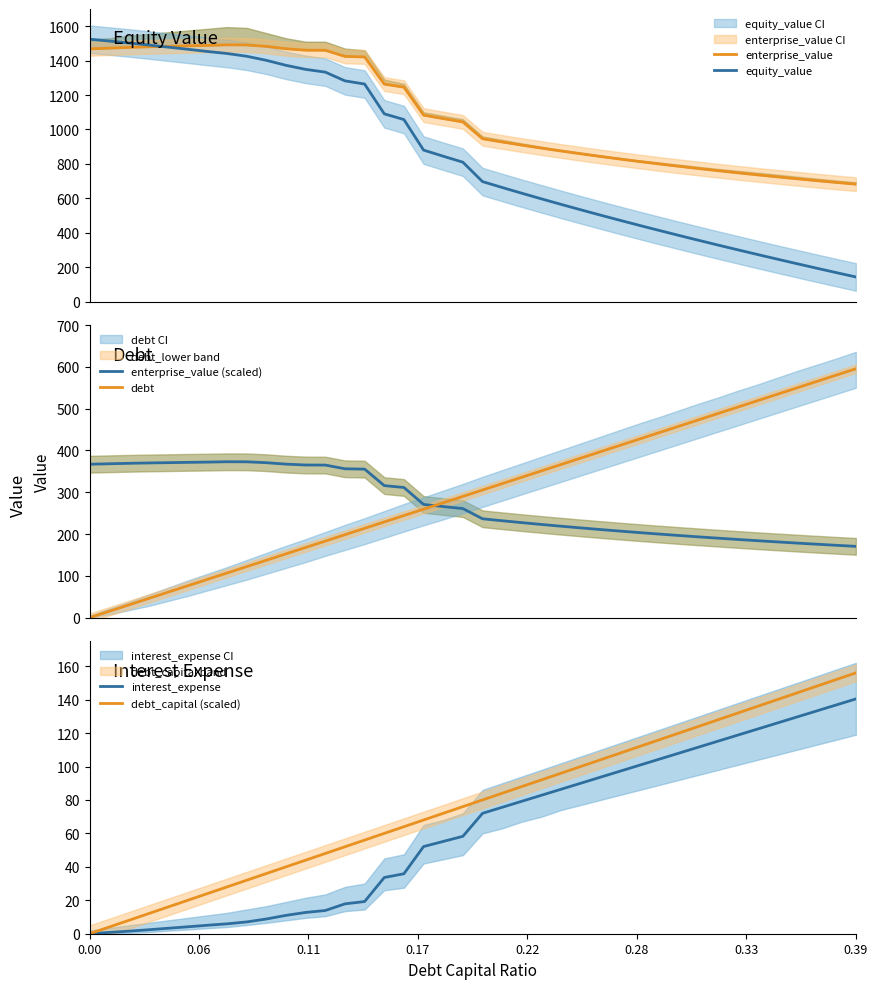

Which category has the lowest value in the enterprise_value series?

0.39